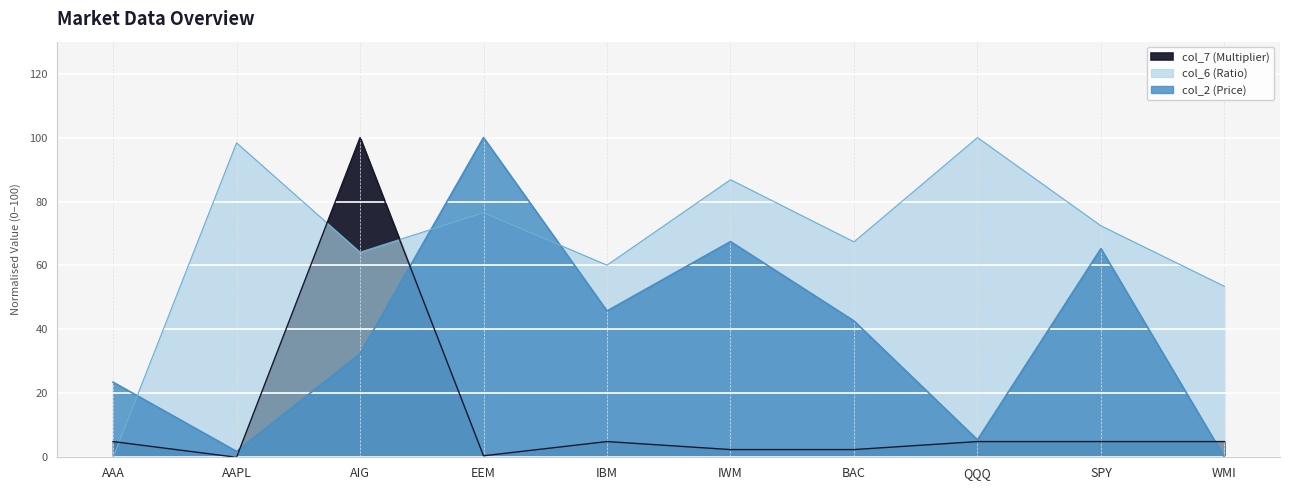

How many interior local peaks does the col_2 (Price) series have?

3